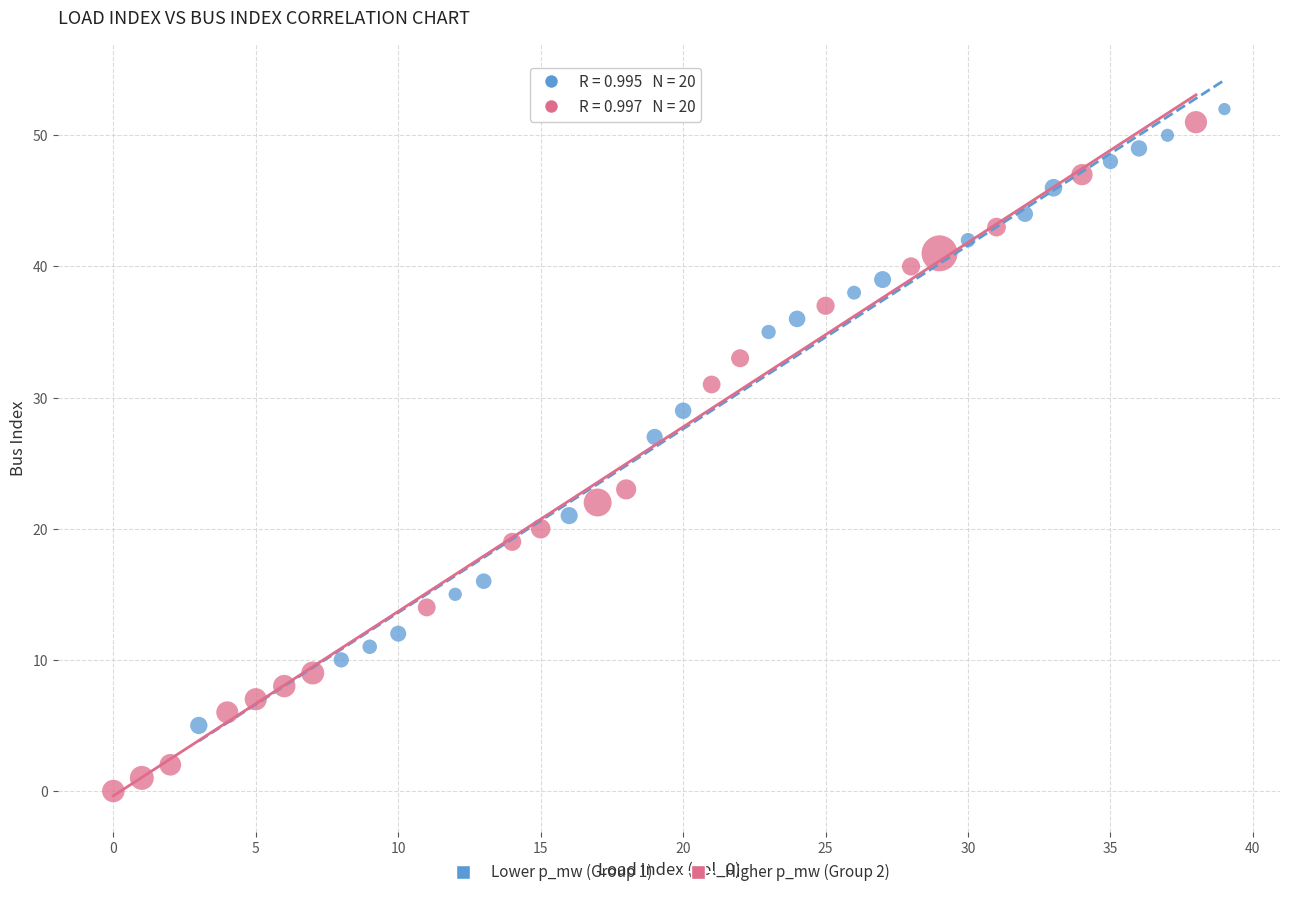

Which series reaches the minimum Y coordinate?

Higher p_mw (Group 2)